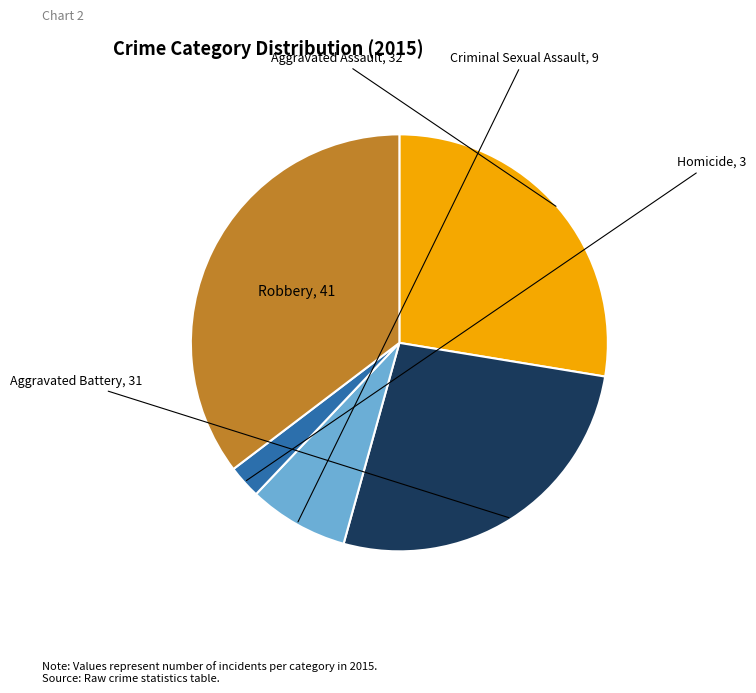

Is it true that Aggravated Assault is 28% of the pie?

True